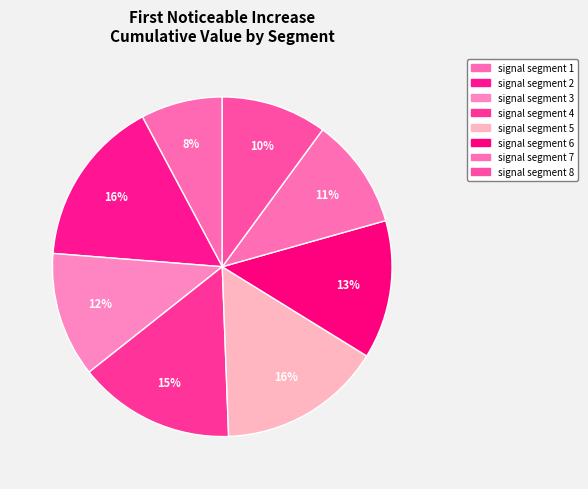

Which category has the biggest portion of the pie?

signal segment 2